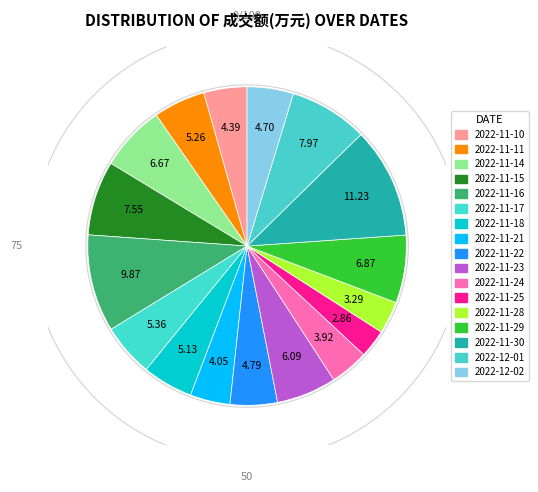

What percentage is NOT represented by 2022-11-14?

93.3%